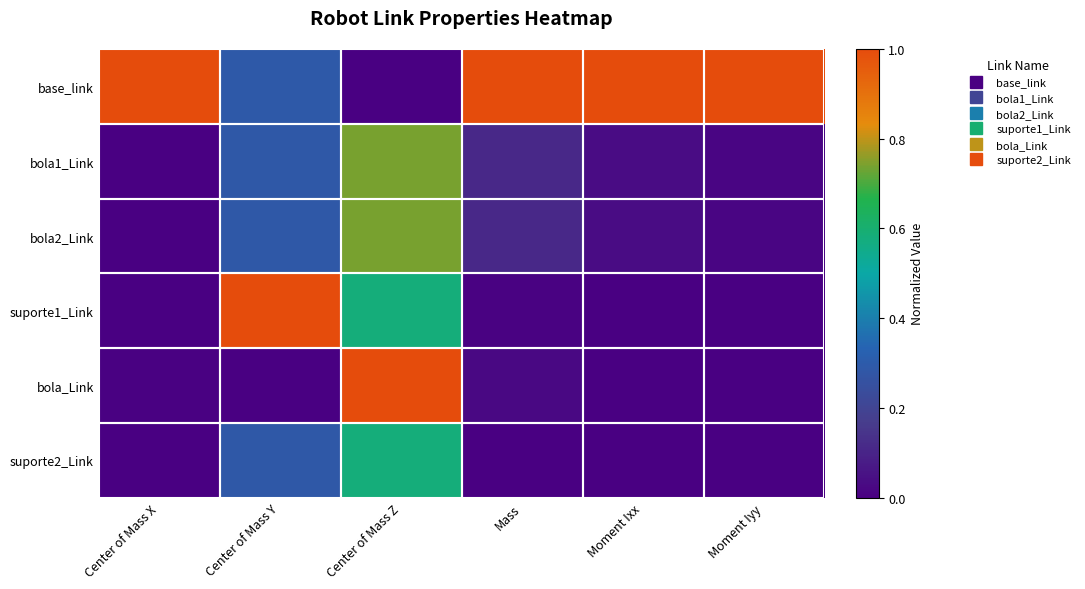

At which category does the chart reach its peak across all series?

Center of Mass X